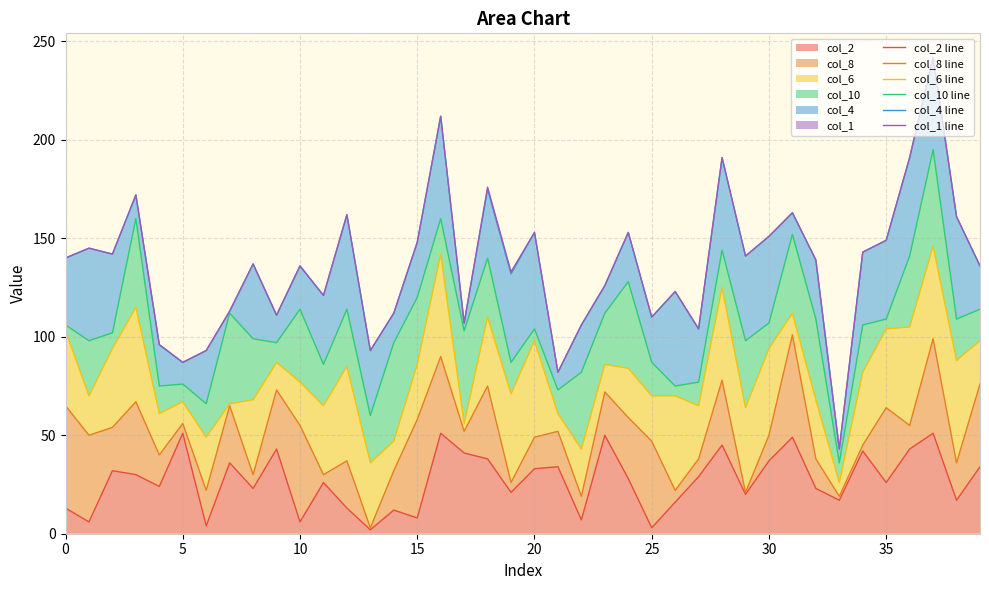

What are all the series names shown in the legend?

col_2 line, col_8 line, col_6 line, col_10 line, col_4 line, col_1 line